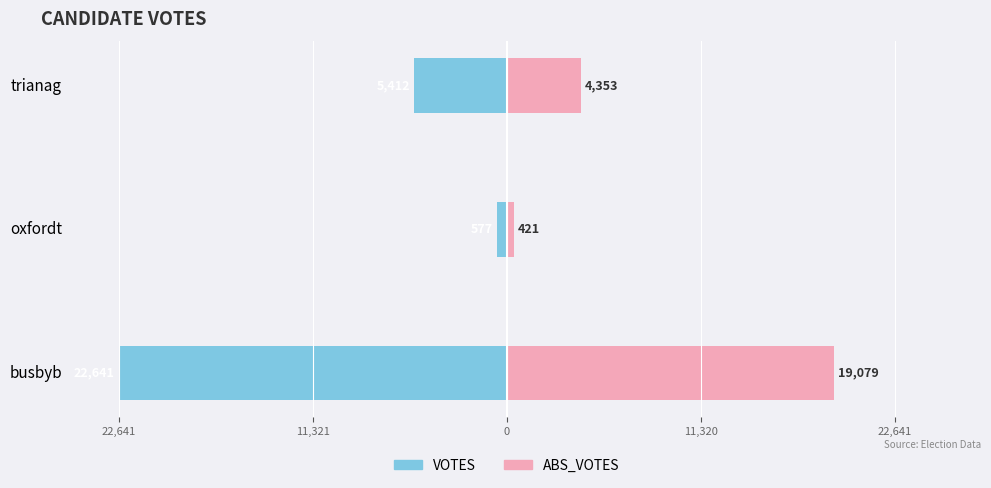

List the series in order of their peak value, lowest first.

VOTES, ABS_VOTES